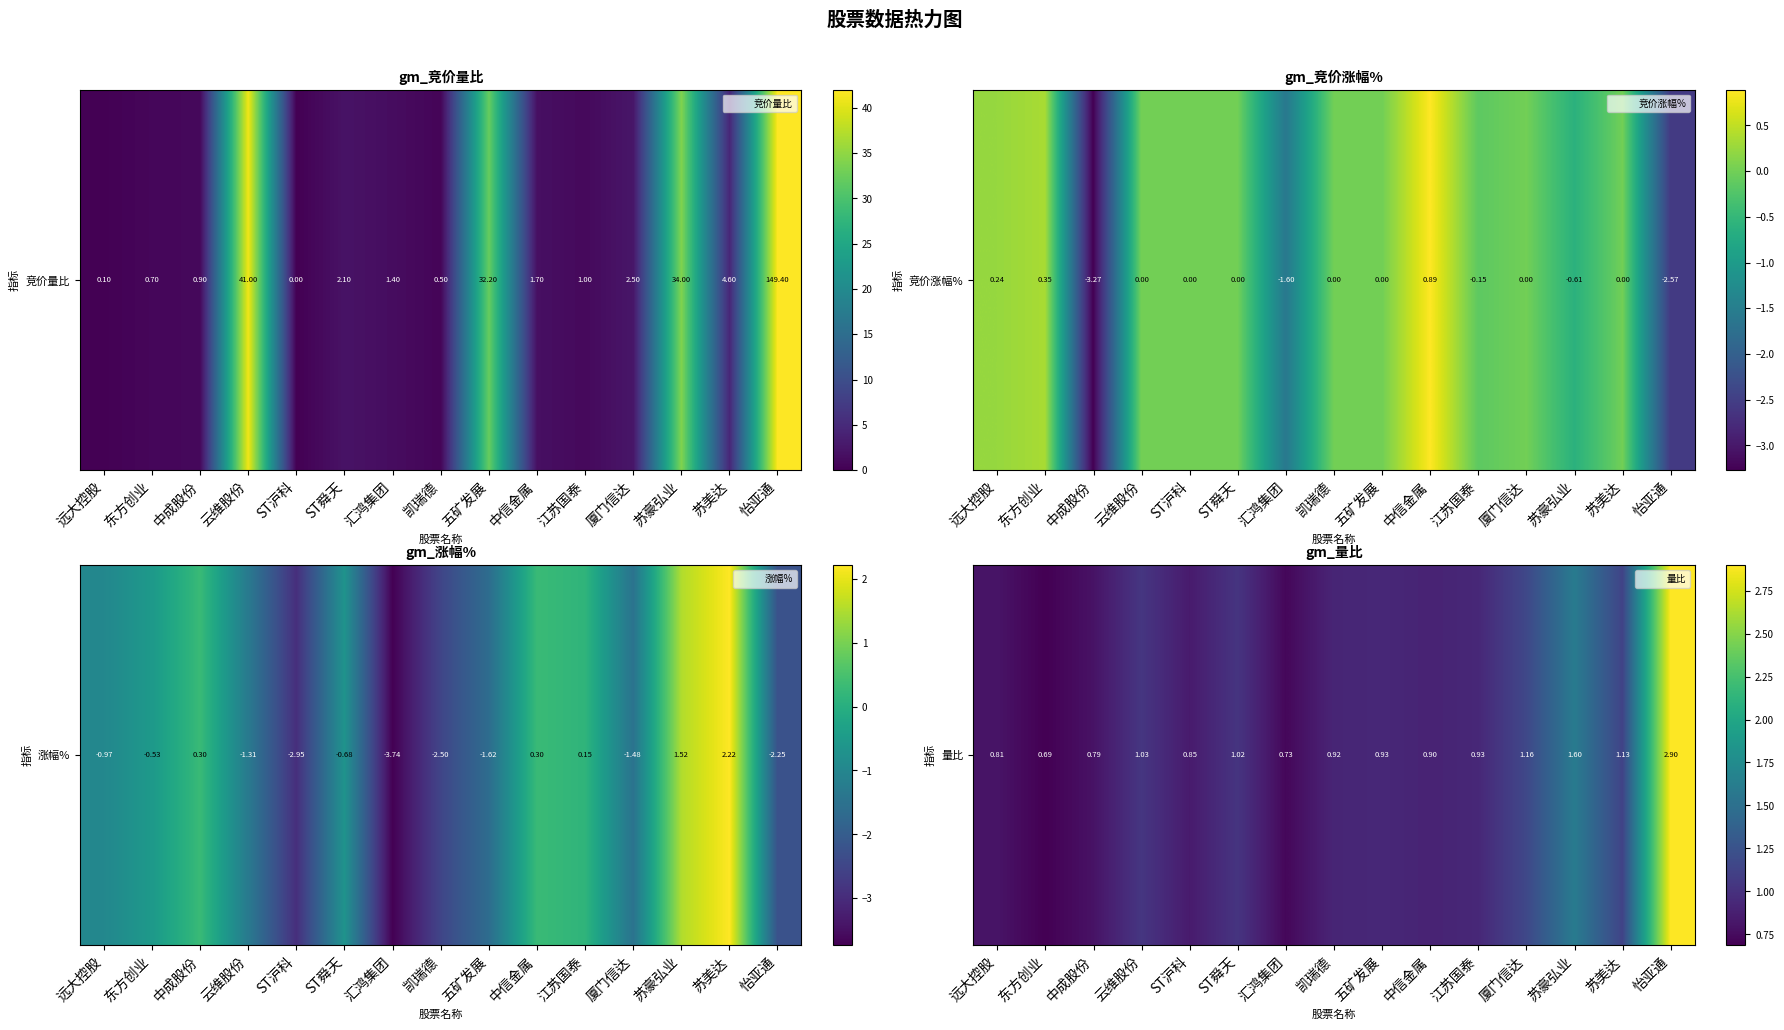

Between 汇鸿集团 and ST沪科, which is larger?

ST沪科